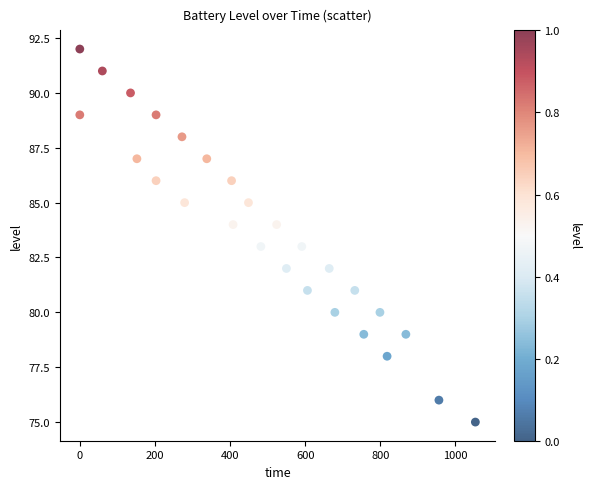

What is the range of Y values (max minus min)?

17